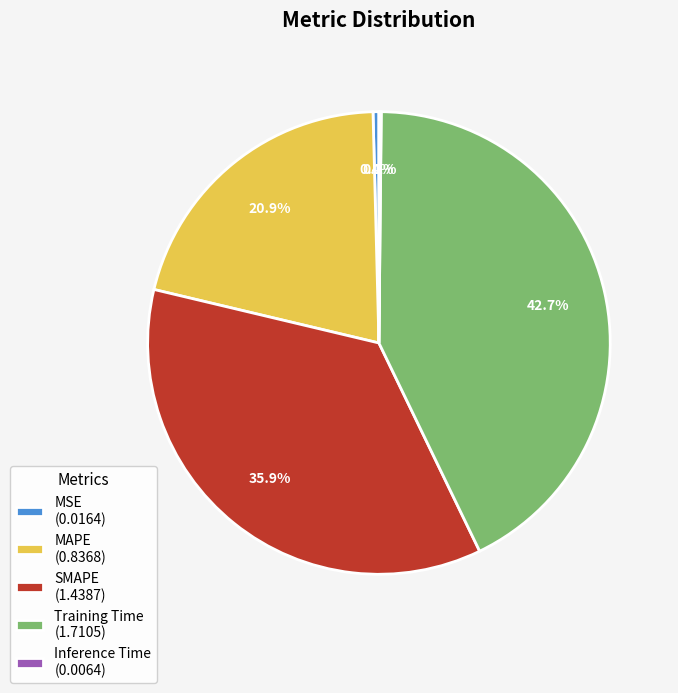

To the nearest percent, what is the combined percentage of Training Time and SMAPE?

79%